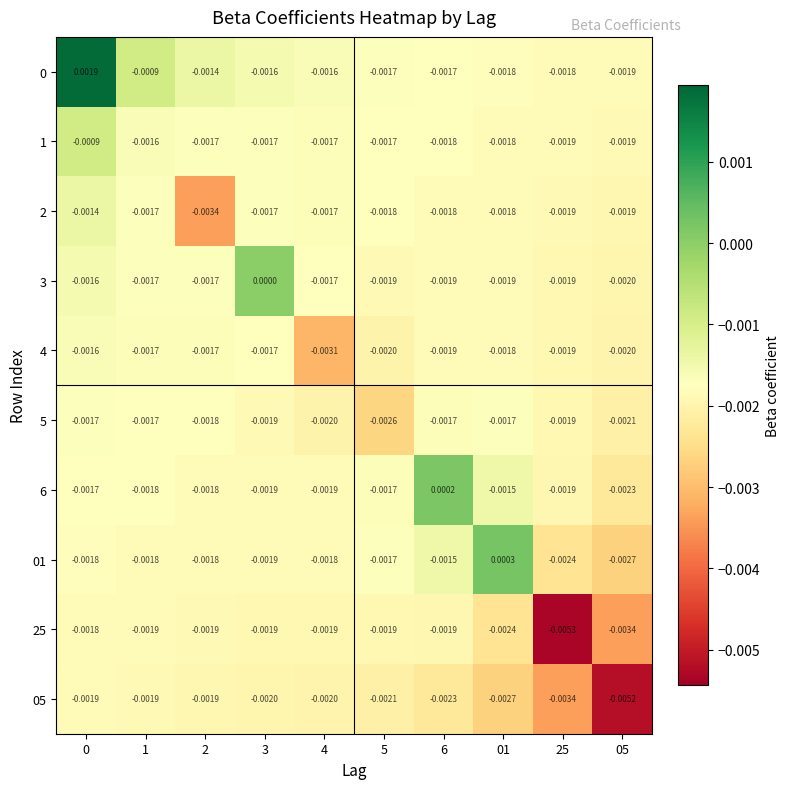

Is the value of 2 at 25 greater than the value of 05 at 01?

Yes